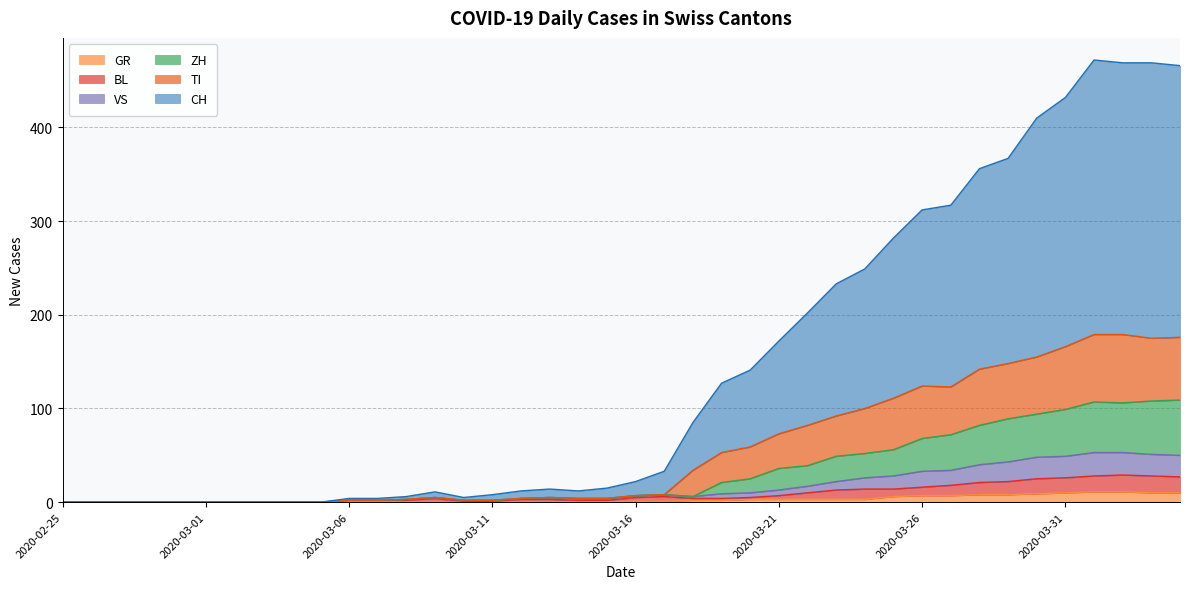

Does the chart display data point markers on the line(s)?

No